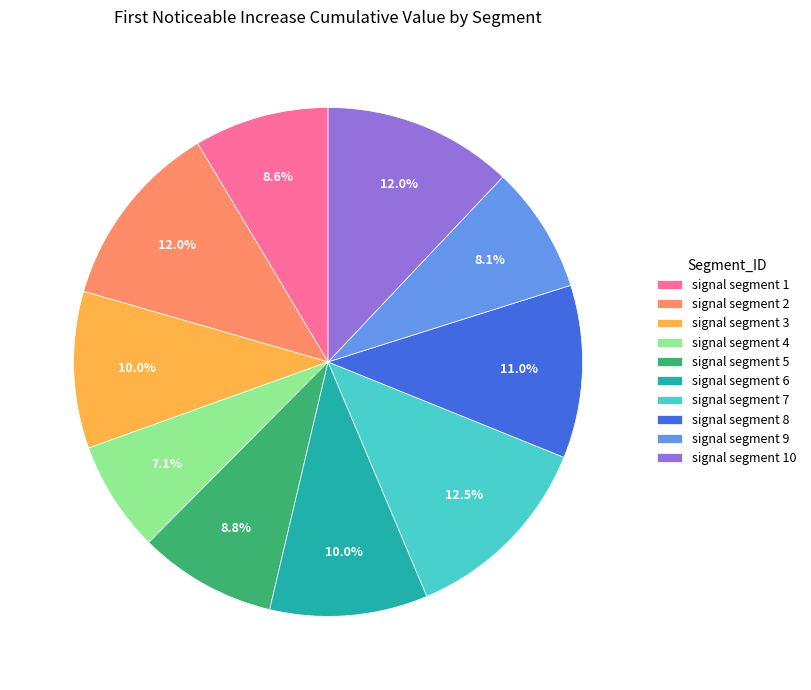

Count the number of slices in the pie.

10